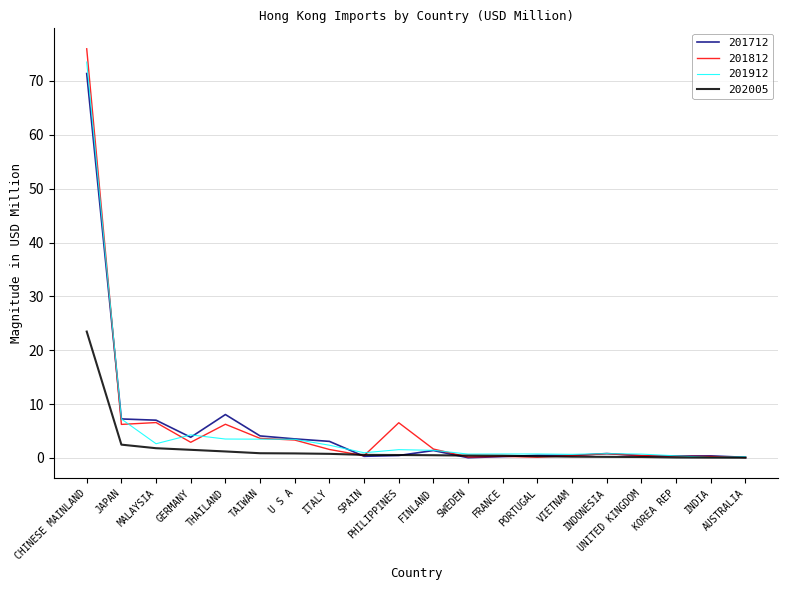

Between CHINESE MAINLAND and ITALY, which series saw the biggest shift?

201812